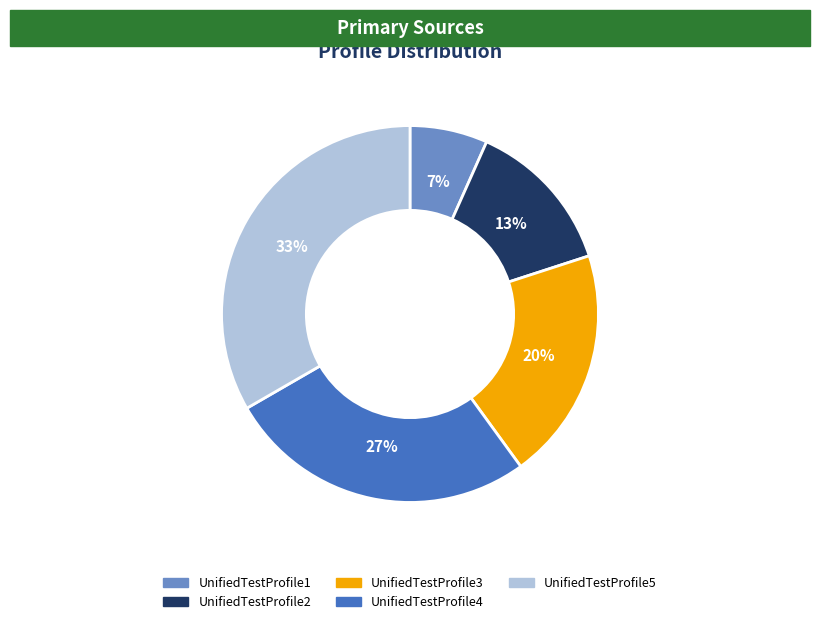

Which has a higher value, UnifiedTestProfile1 or UnifiedTestProfile3?

UnifiedTestProfile3